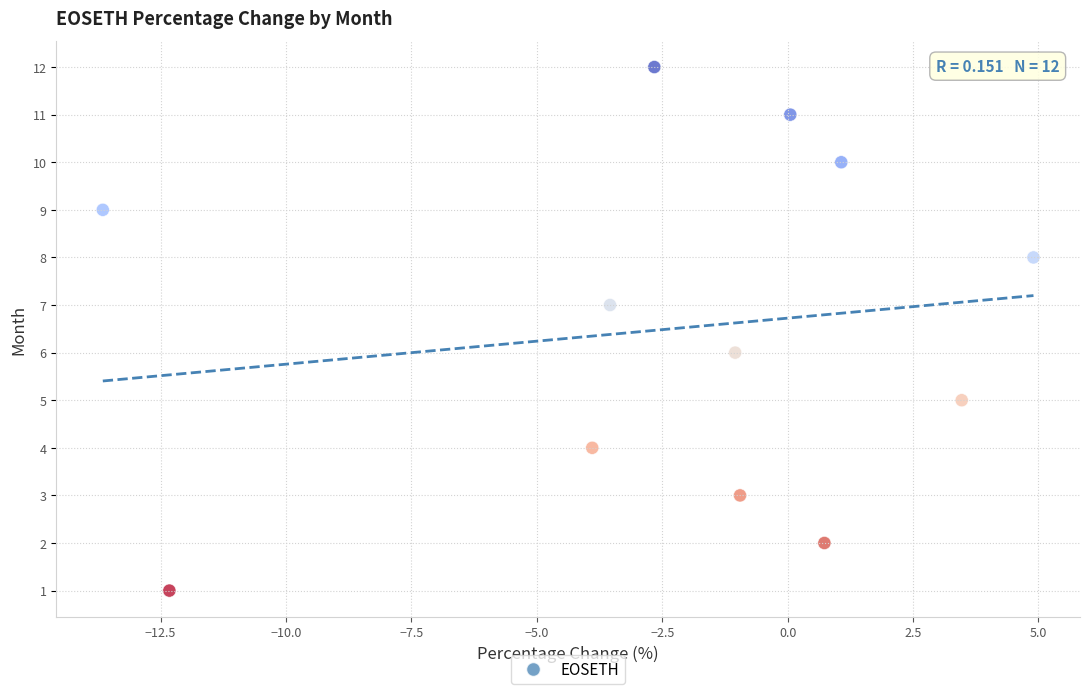

What is the range of Y values (max minus min)?

11